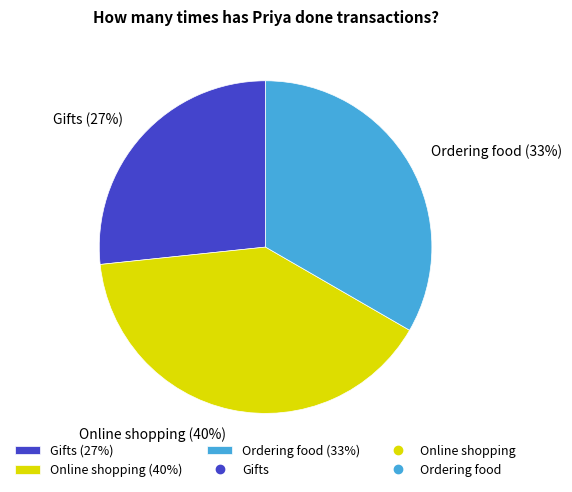

To the nearest percent, what is the difference between the largest and smallest slice percentages?

13%